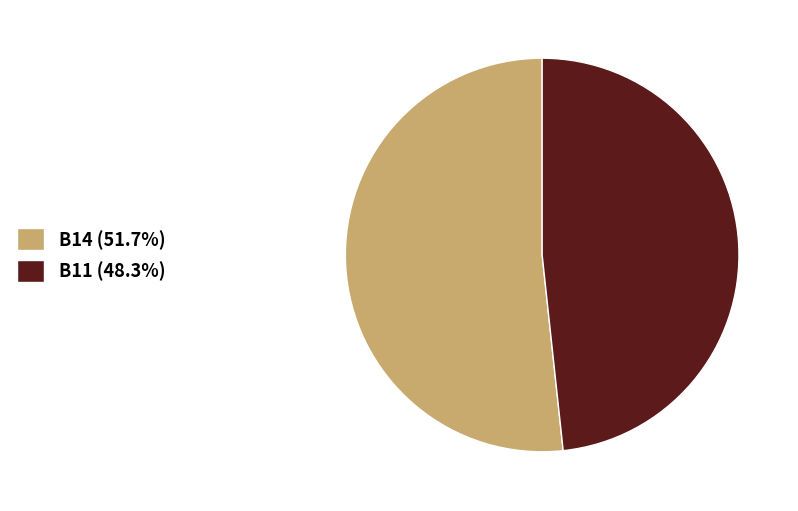

Is there any slice that represents more than half of the pie?

Yes